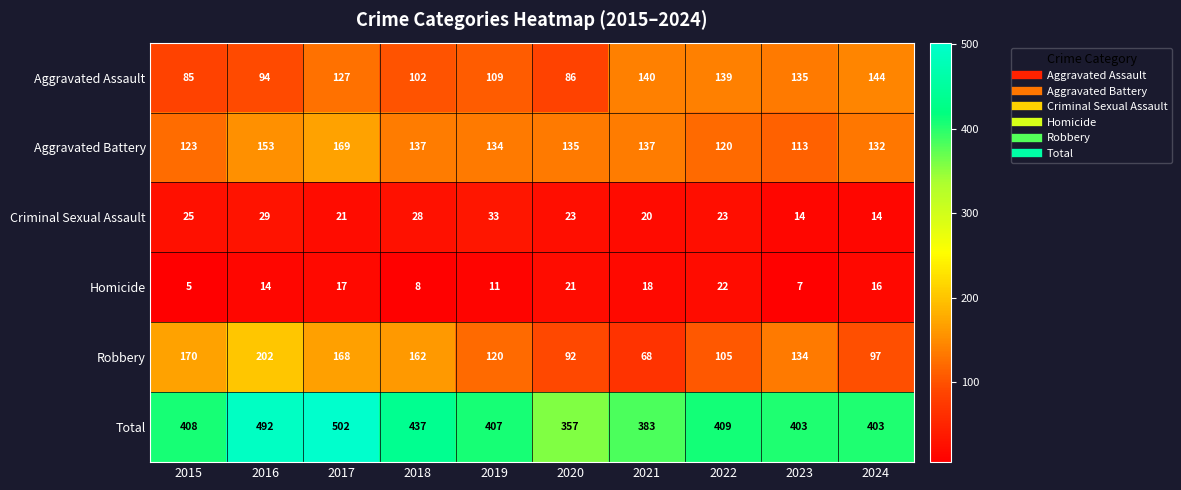

How many distinct data groups are displayed?

6